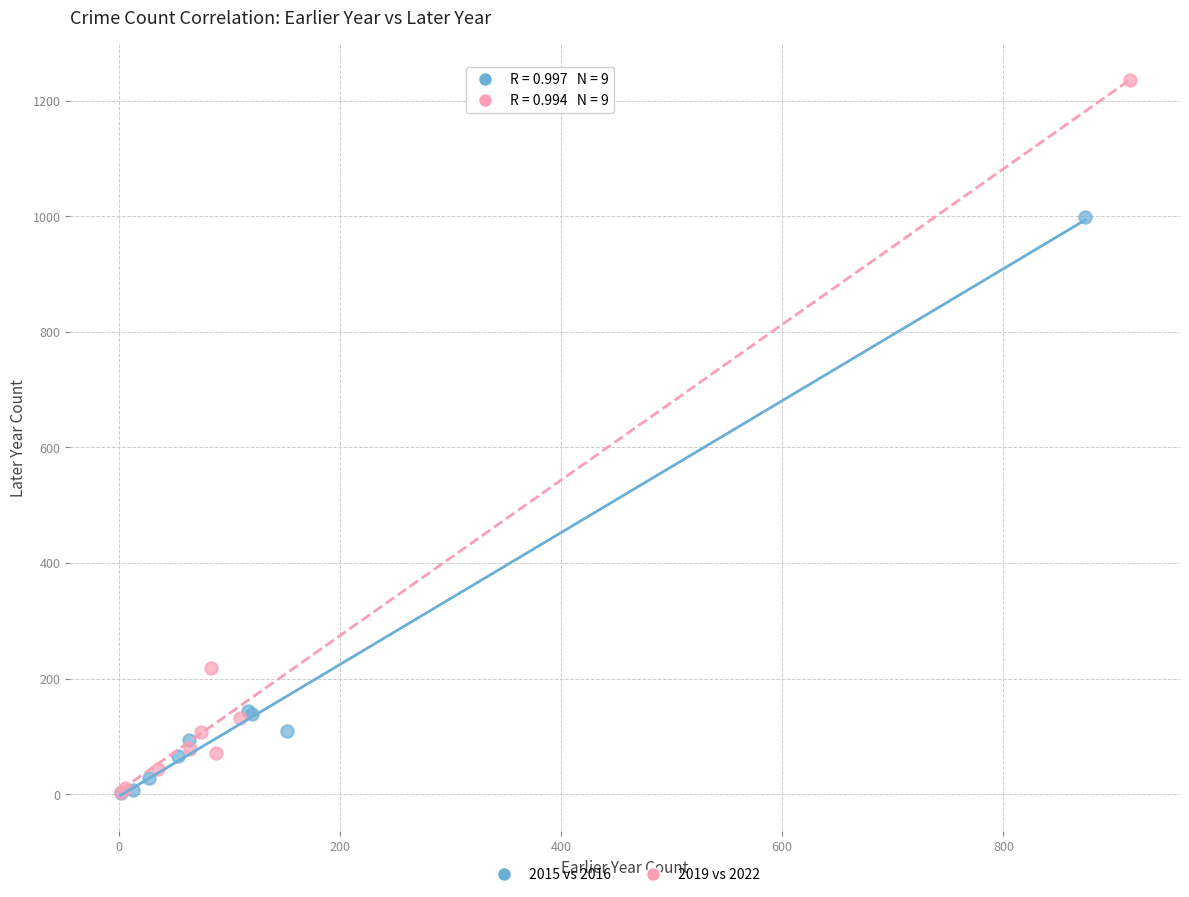

Which series contains the highest Y value?

2019 vs 2022